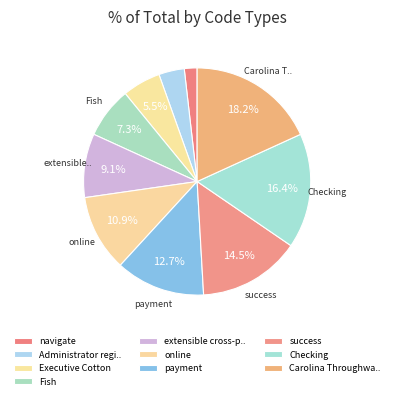

How many segments does this pie chart have?

10